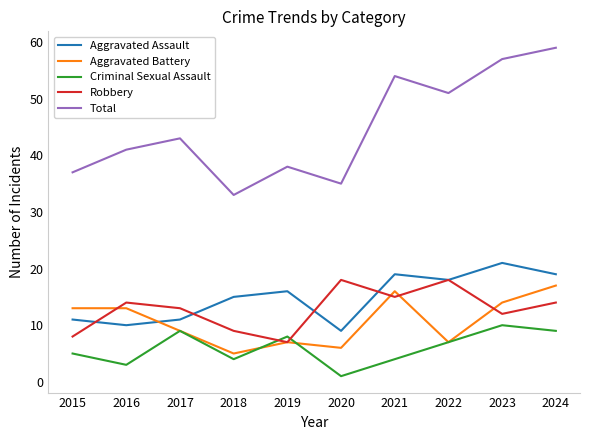

What are all the series names shown in the legend?

Aggravated Assault, Aggravated Battery, Criminal Sexual Assault, Robbery, Total